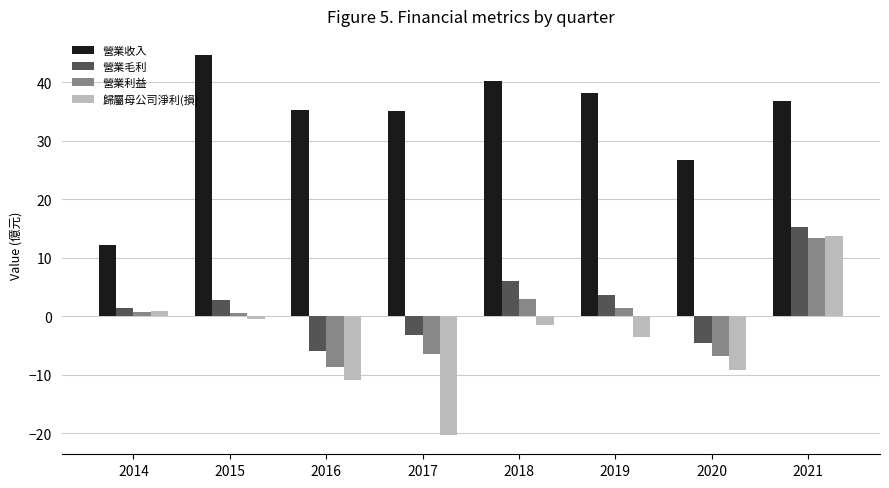

What is the difference between the maximum and minimum values in the 營業利益 series?

22.0